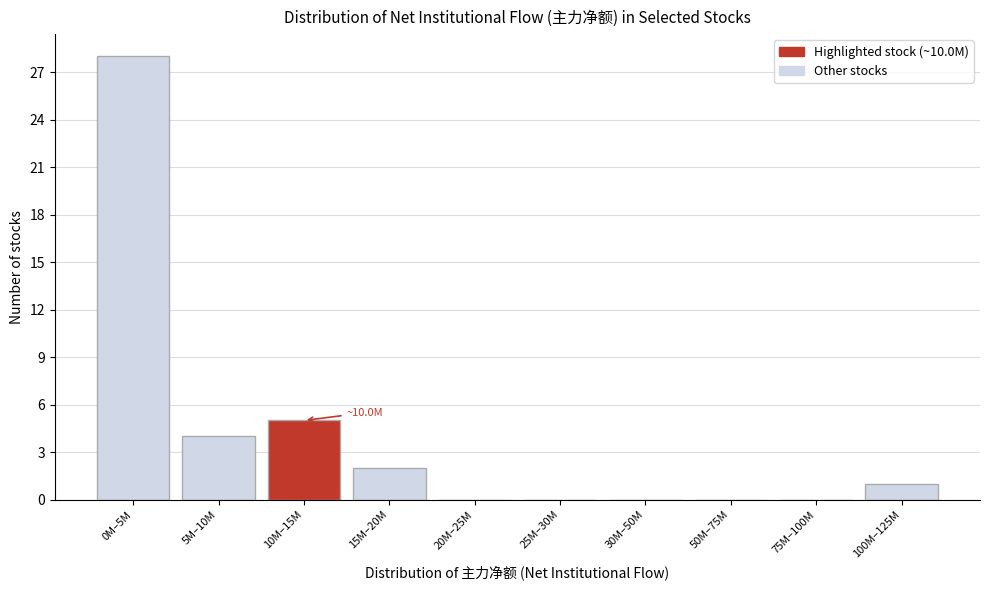

Reading right to left, list all the values displayed in this chart.

100M–125M=1	75M–100M=0	50M–75M=0	30M–50M=0	25M–30M=0	20M–25M=0	15M–20M=2	10M–15M=5	5M–10M=4	0M–5M=28